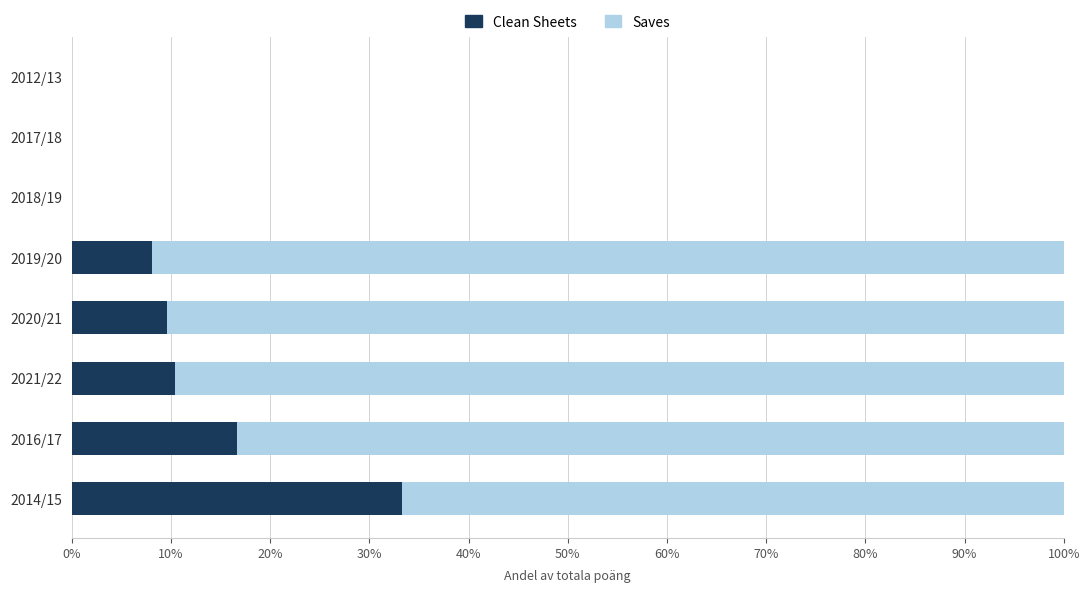

How many distinct data groups are displayed?

2